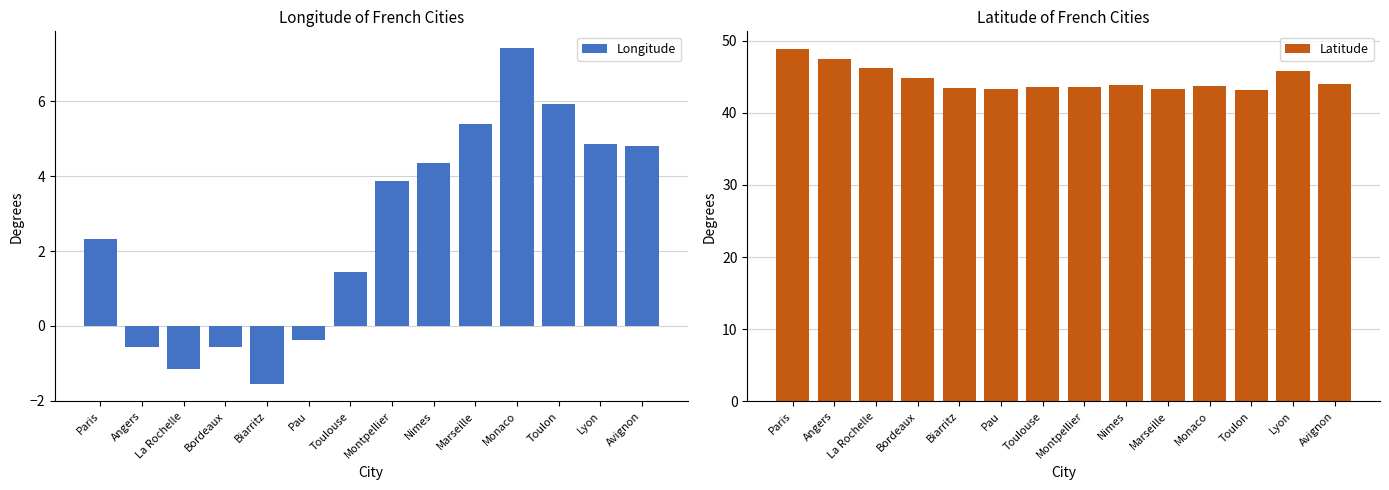

The Latitude series shows 44.0 at Avignon. True or false?

True